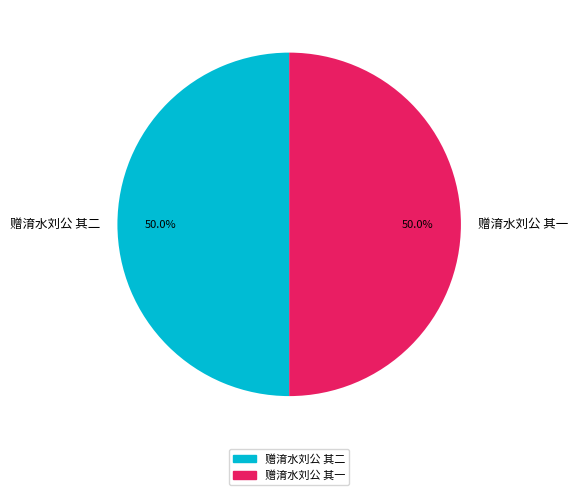

What percentage is the 赠淯水刘公 其二 slice, to the nearest percent?

50%